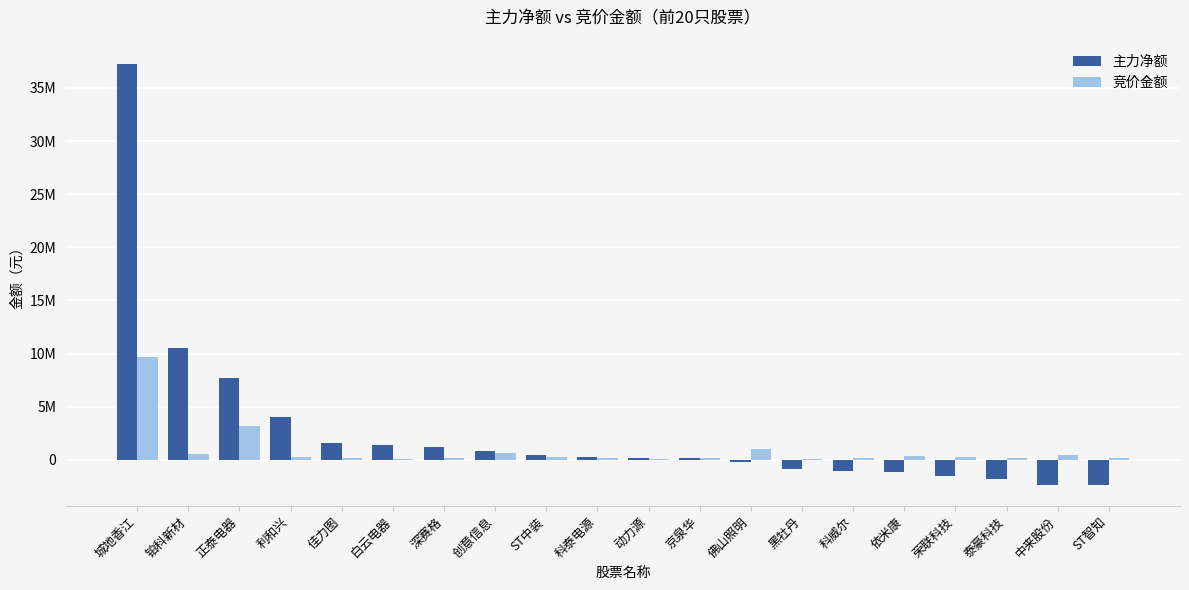

Which series has the largest range (max minus min)?

主力净额